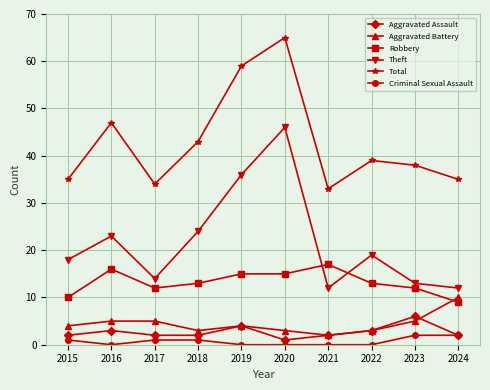

How many lines are shown in the chart?

6